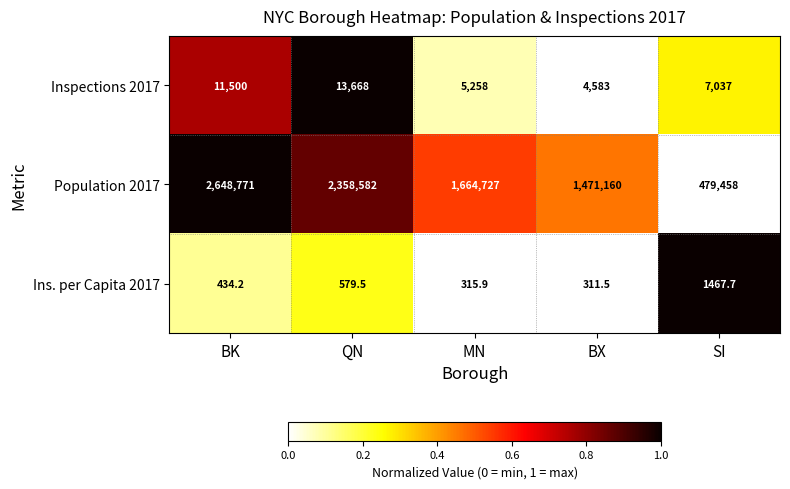

Count the number of categories in the chart.

5